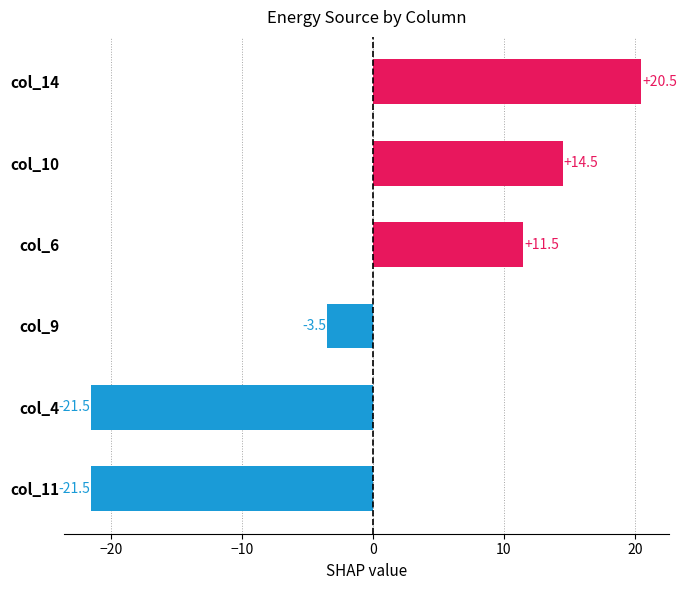

True or false: the data shows 2.7 at col_6.

False